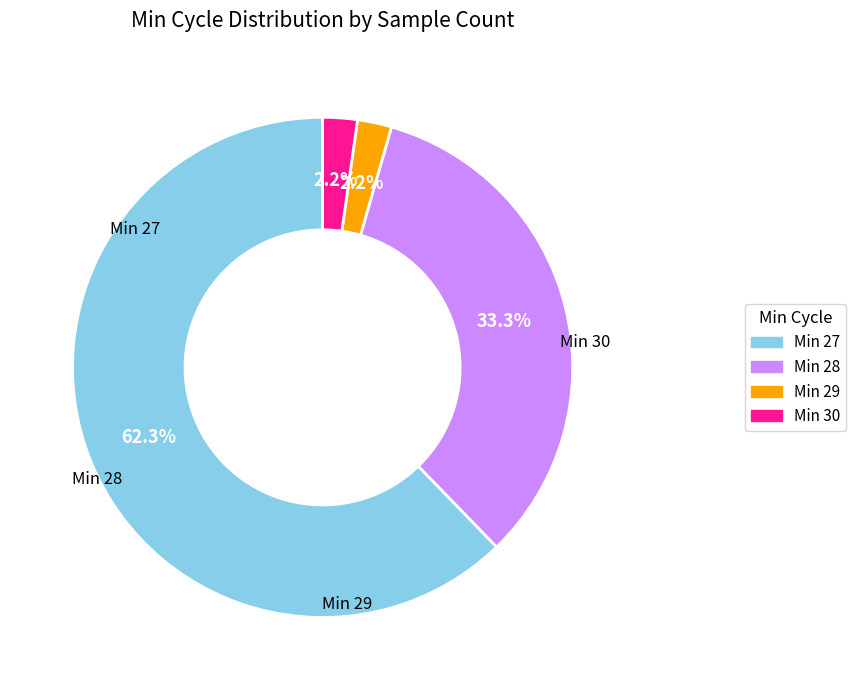

Does any single category account for the majority?

Yes